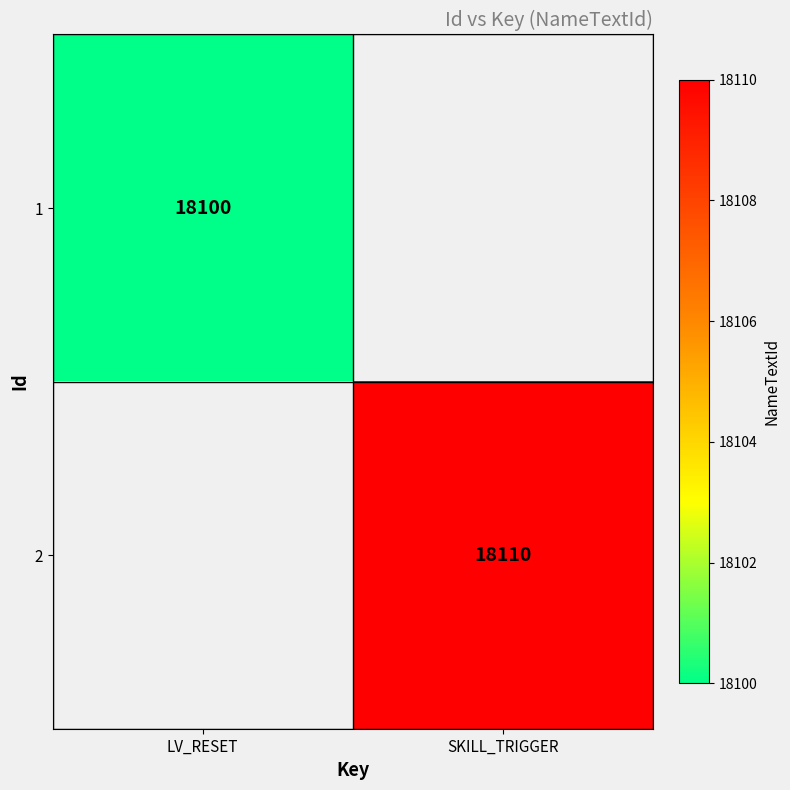

Is it true that 1 equals 24904 at LV_RESET?

False